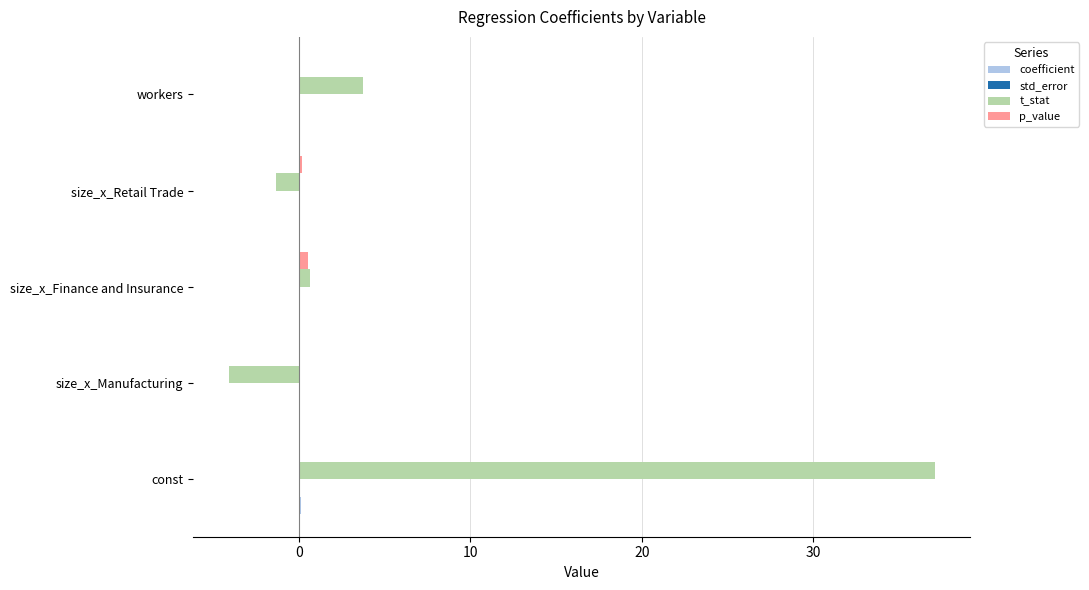

Which category has the highest value across all series?

const